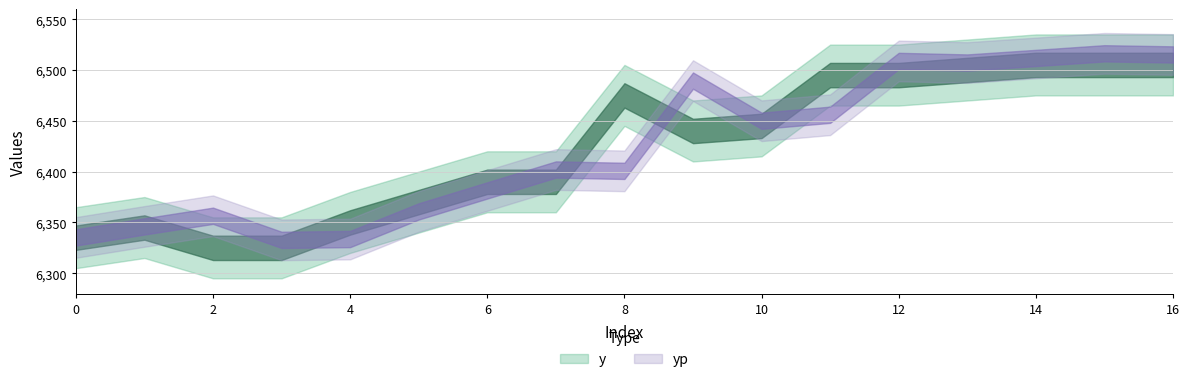

Where do yp and y first cross each other?

3 and 4